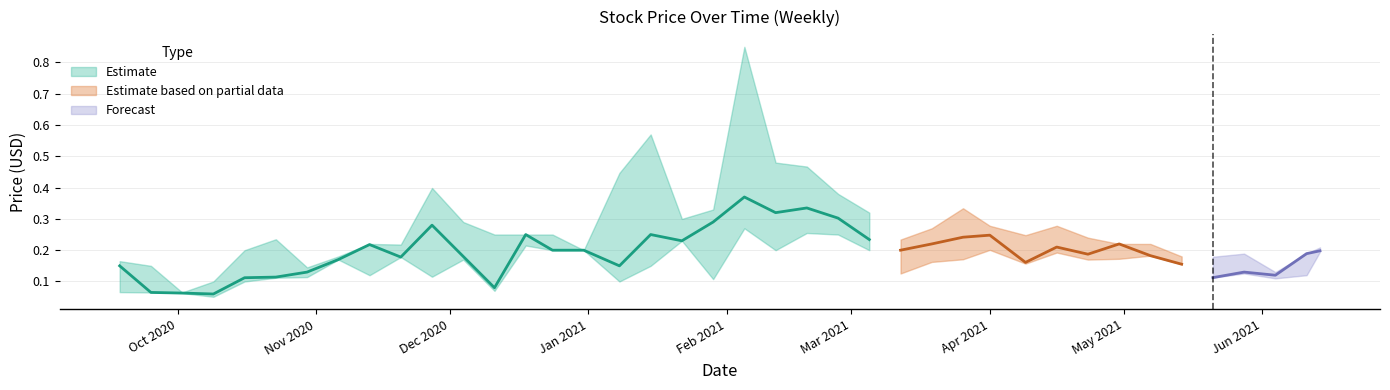

True or false: high and low intersect in this chart.

False